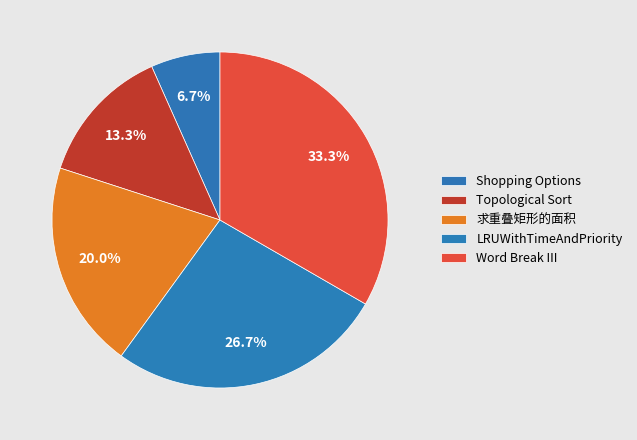

What is the change in value from Shopping Options to LRUWithTimeAndPriority?

+3